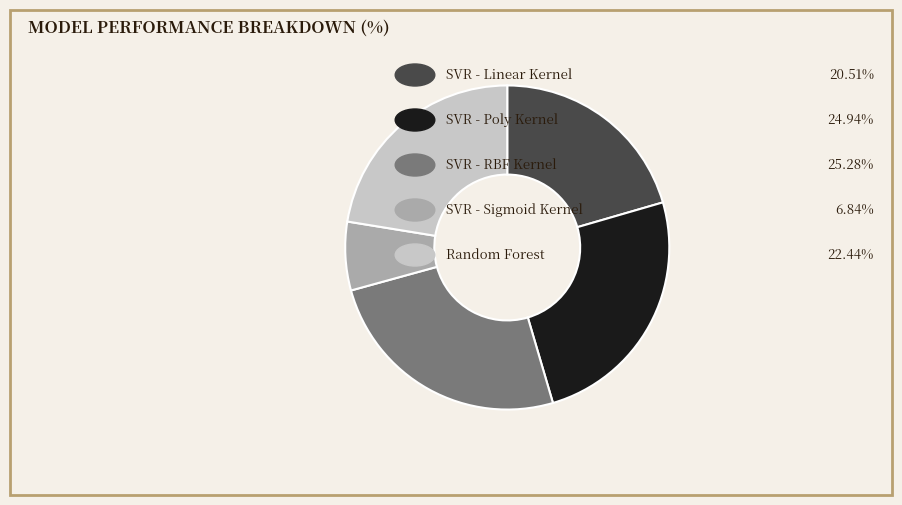

How many segments does this pie chart have?

5